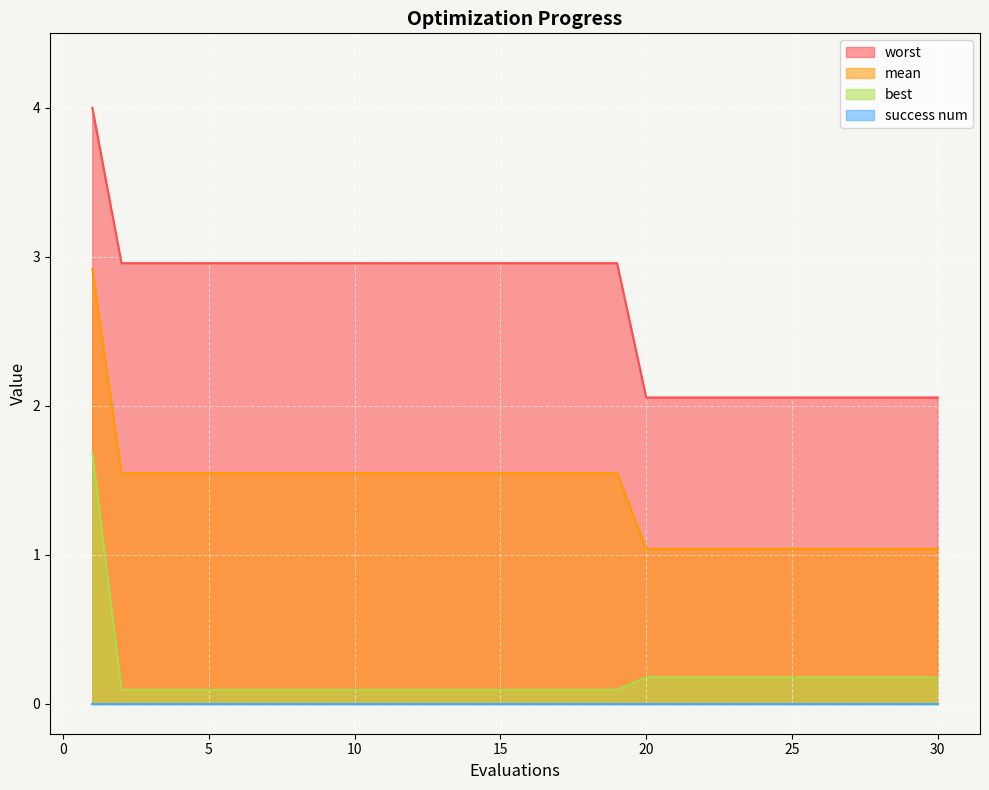

What is the difference between the worst values at 24 and 10?

0.9